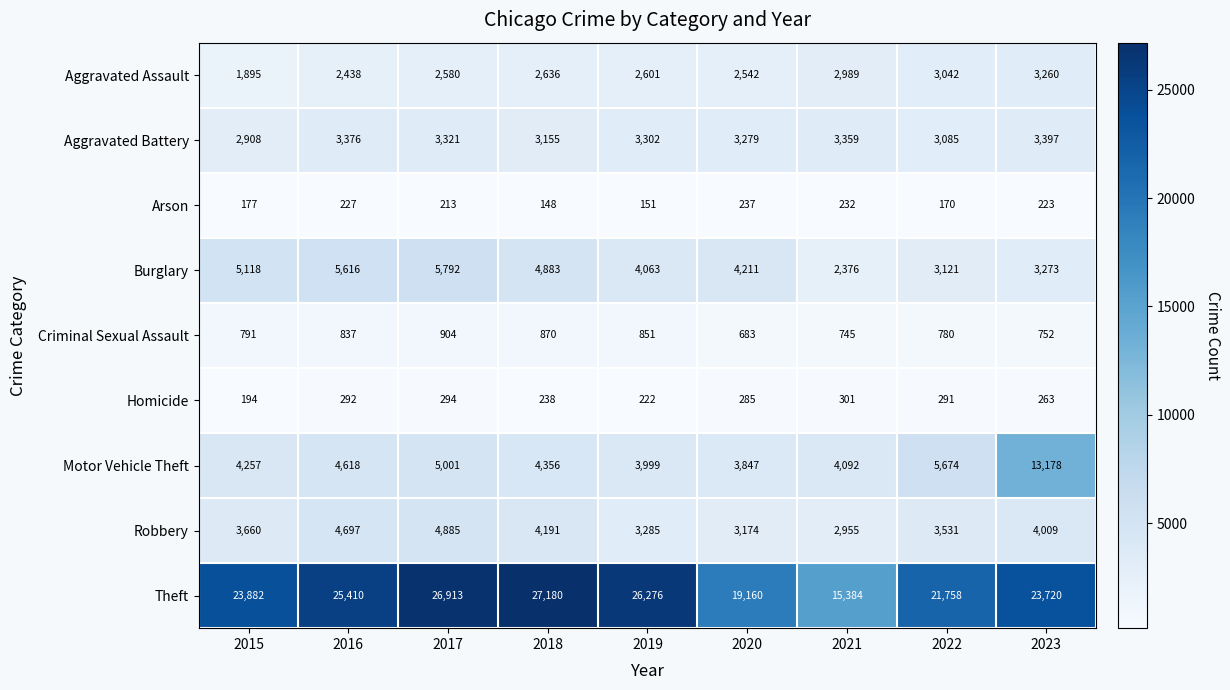

What is the difference between the second highest and minimum values in the Robbery series?

1742